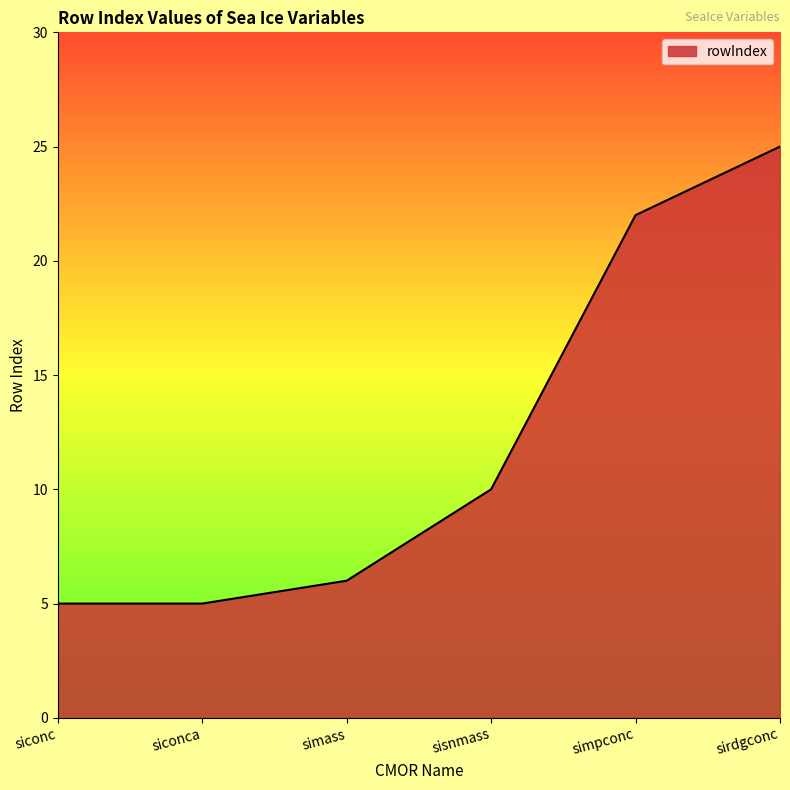

How many values are below 10?

3